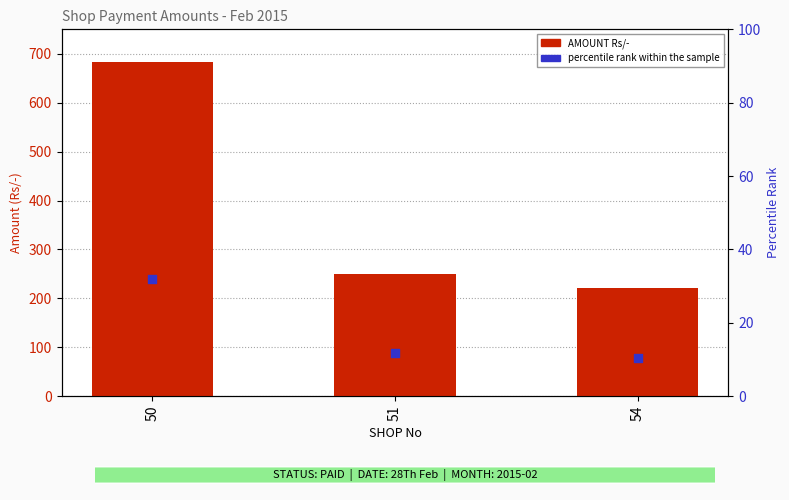

At which category is the sum across all series the highest?

50